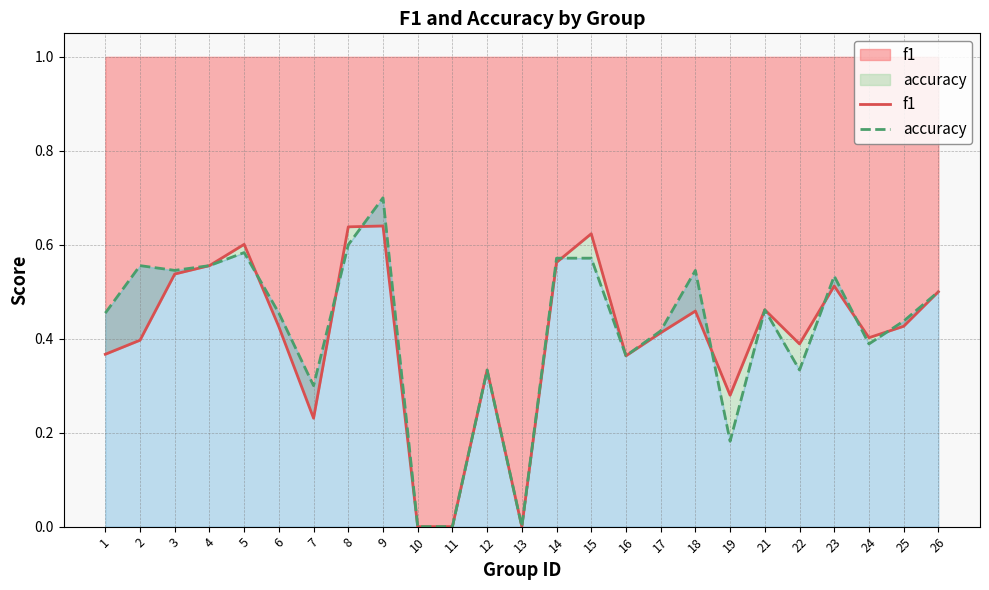

At which category does accuracy reach its first local peak?

2